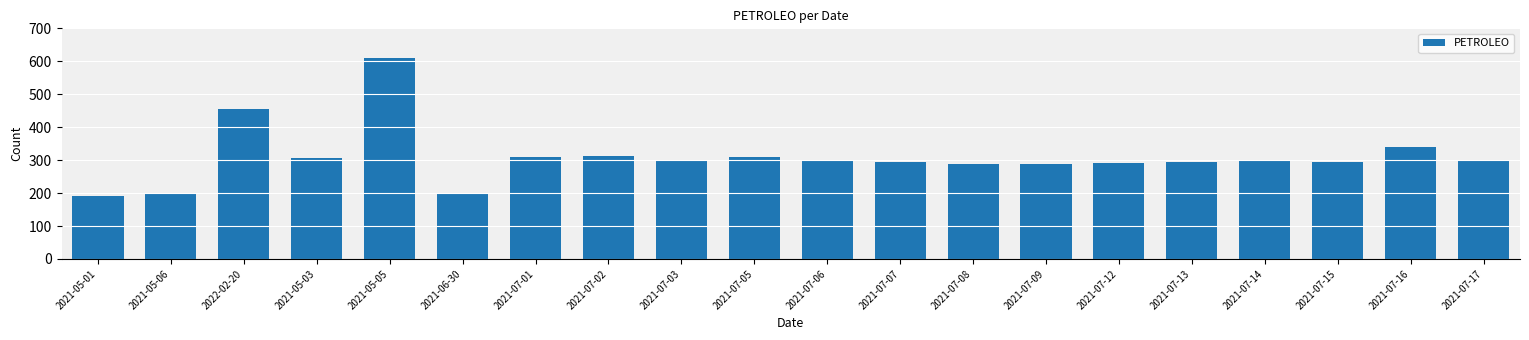

What is the change in value from 2021-07-07 to 2021-07-17?

+1